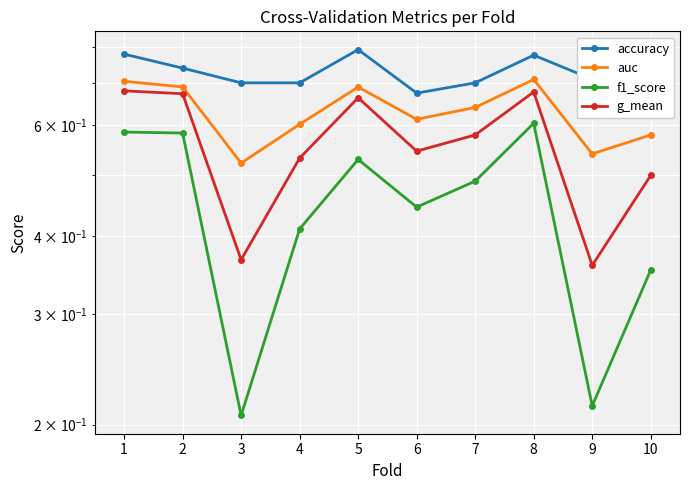

List the series in order of their overall mean, highest first.

accuracy, auc, g_mean, f1_score